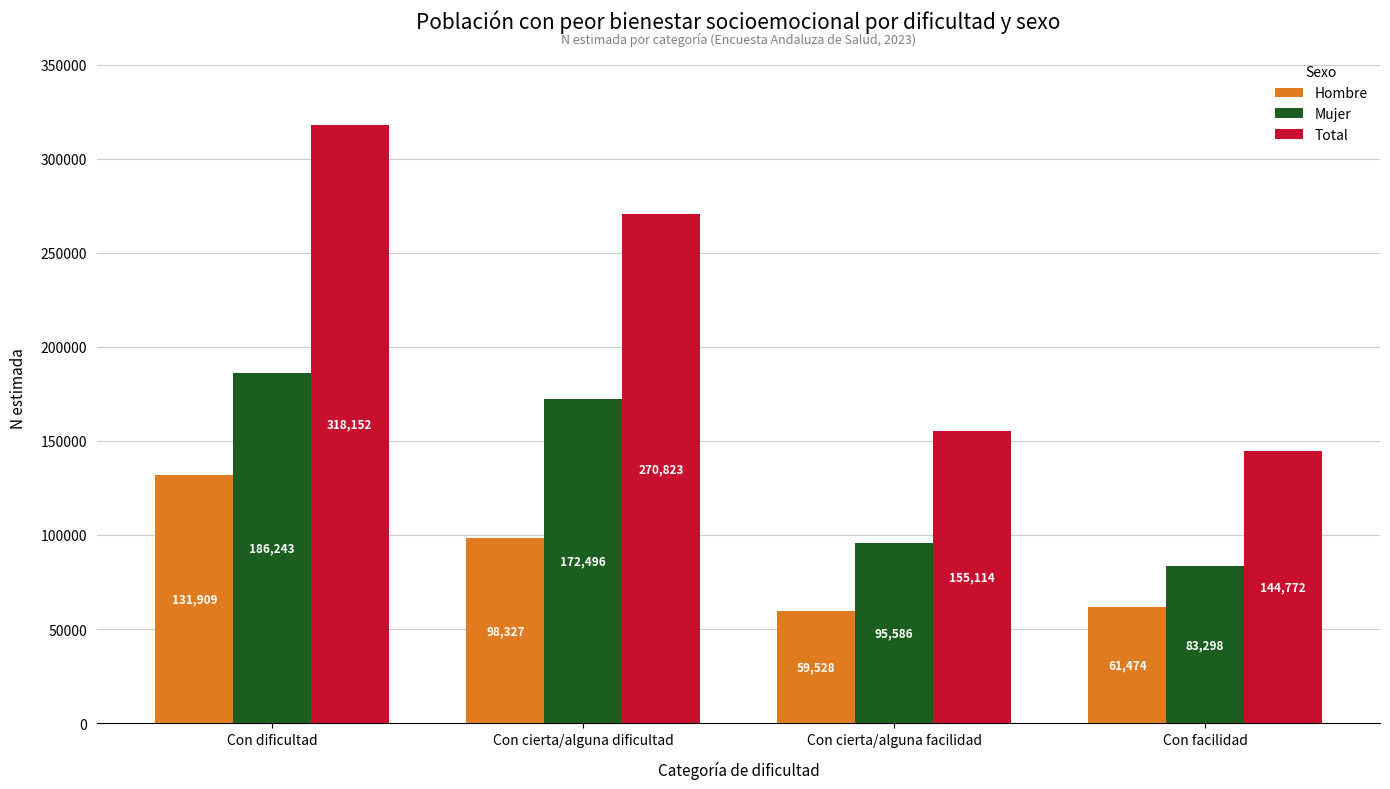

What is the difference between the Mujer values at Con cierta/alguna dificultad and Con dificultad?

13747